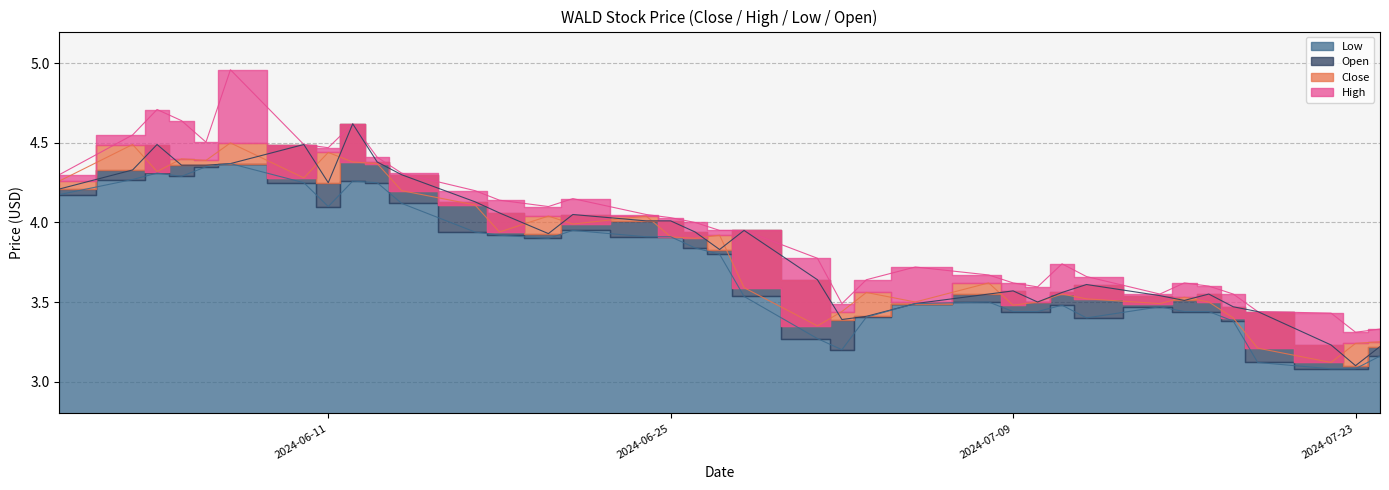

Reading right to left, list all the values displayed in this chart.

Close: 3.2	3.2	3.1	3.2	3.4	3.5	3.5	3.5	3.5	3.5	3.5	3.5	3.6	3.5	3.6	3.4	3.3	3.6	3.9	3.9	3.9	4.0	4.0	4.0	3.9	4.1	4.2	4.4	4.4	4.4	4.3	4.5	4.4	4.4	4.3	4.5	4.3
High: 3.3	3.3	3.4	3.4	3.5	3.6	3.6	3.5	3.7	3.7	3.6	3.6	3.7	3.7	3.6	3.5	3.8	4.0	4.0	4.0	4.0	4.1	4.2	4.1	4.1	4.2	4.3	4.4	4.6	4.5	4.5	5.0	4.5	4.6	4.7	4.6	4.3
Low: 3.2	3.1	3.1	3.1	3.4	3.4	3.4	3.5	3.4	3.5	3.4	3.4	3.5	3.5	3.4	3.2	3.3	3.5	3.8	3.8	3.9	3.9	4.0	3.9	3.9	3.9	4.1	4.2	4.3	4.1	4.2	4.4	4.3	4.3	4.3	4.3	4.2
Open: 3.2	3.1	3.2	3.4	3.5	3.5	3.5	3.5	3.6	3.6	3.5	3.6	3.5	3.5	3.4	3.4	3.6	4.0	3.8	3.9	4.0	4.0	4.1	3.9	4.1	4.1	4.3	4.4	4.6	4.2	4.5	4.4	4.4	4.4	4.5	4.3	4.2